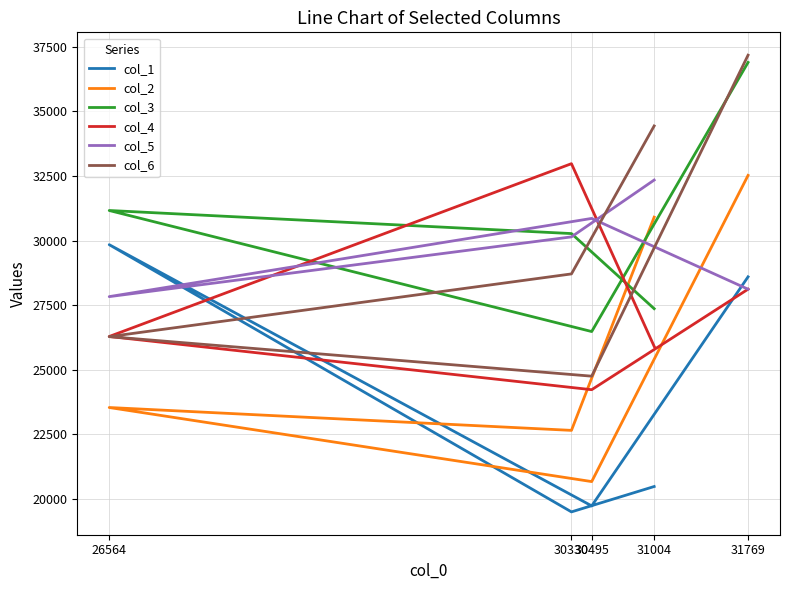

What is the minimum value for col_2?

20661